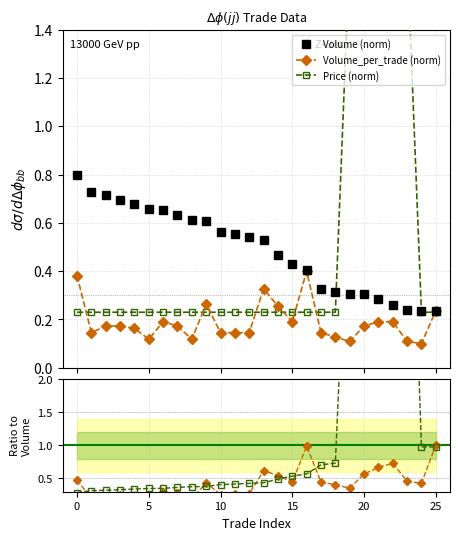

Is it true that Volume (norm) equals 0.5 at 20?

False